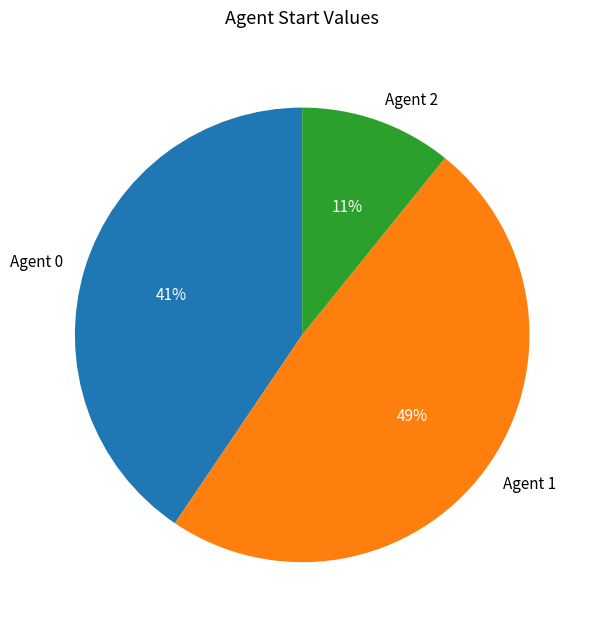

What is the smallest slice in the pie chart?

Agent 2